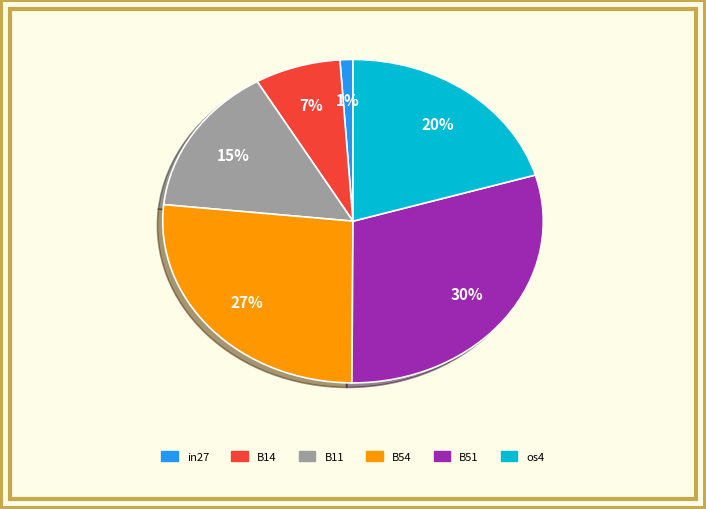

Is there any slice that represents more than half of the pie?

No